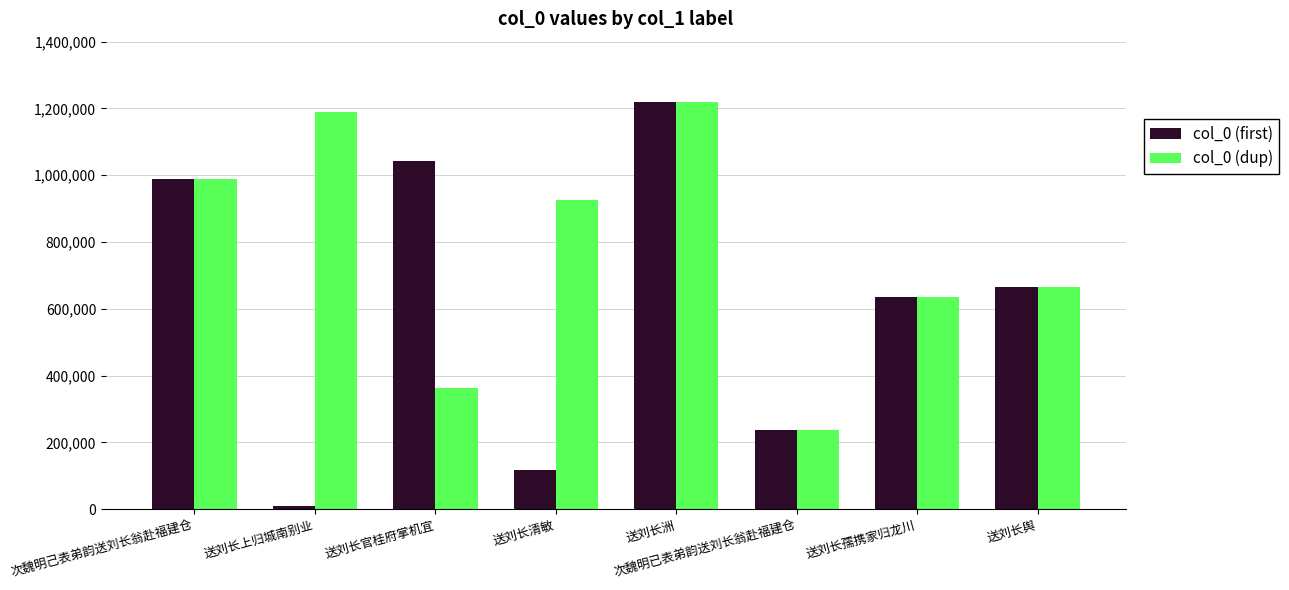

What is the difference between the second highest and second lowest values in the col_0 (dup) series?

826468